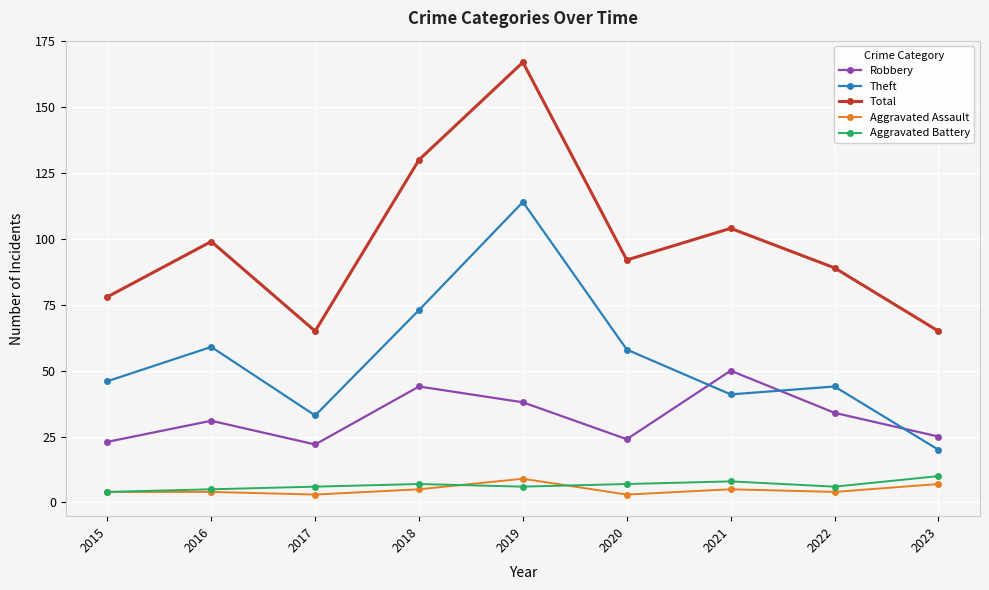

What is the lowest value of the Theft series?

20